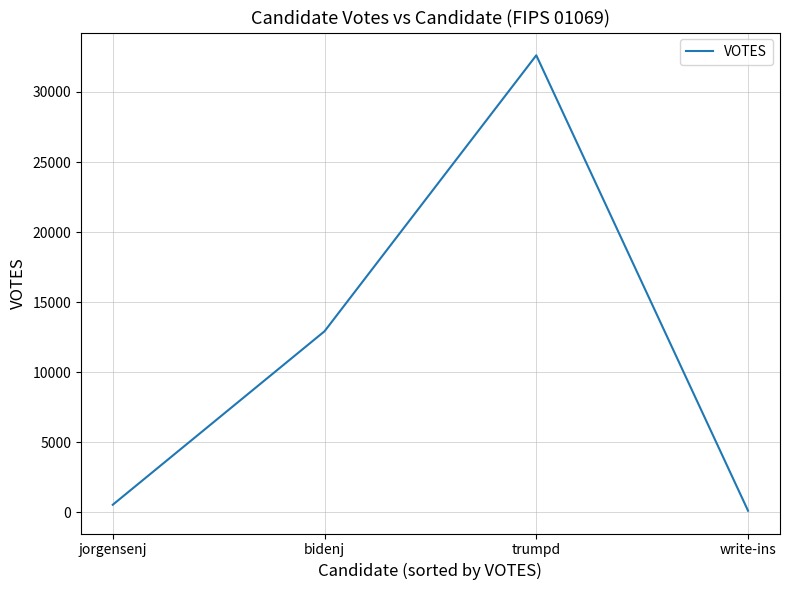

List the labels in order of value, largest first.

trumpd, bidenj, jorgensenj, write-ins